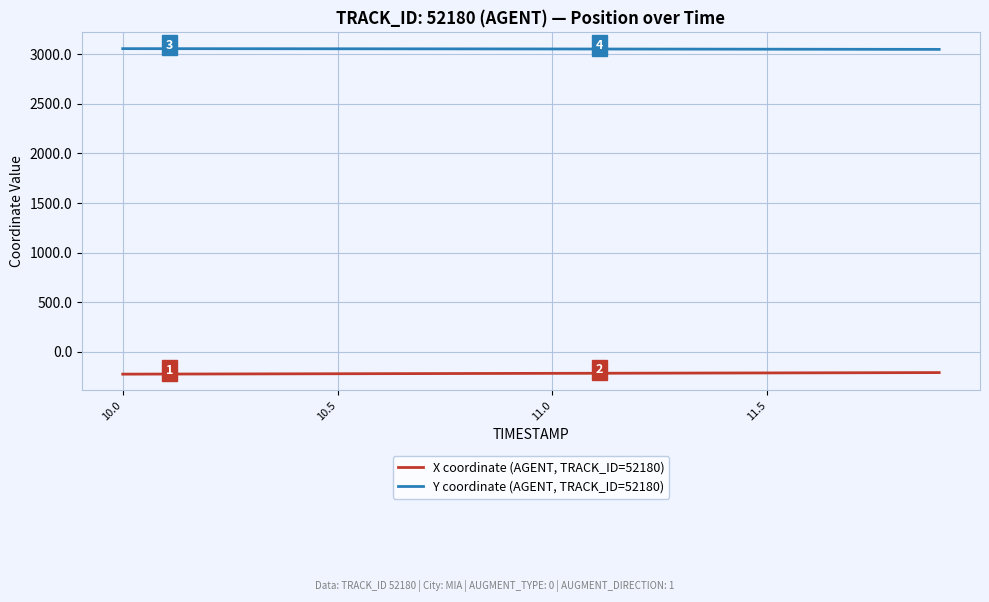

True or false: X coordinate (AGENT, TRACK_ID=52180) and Y coordinate (AGENT, TRACK_ID=52180) intersect in this chart.

False